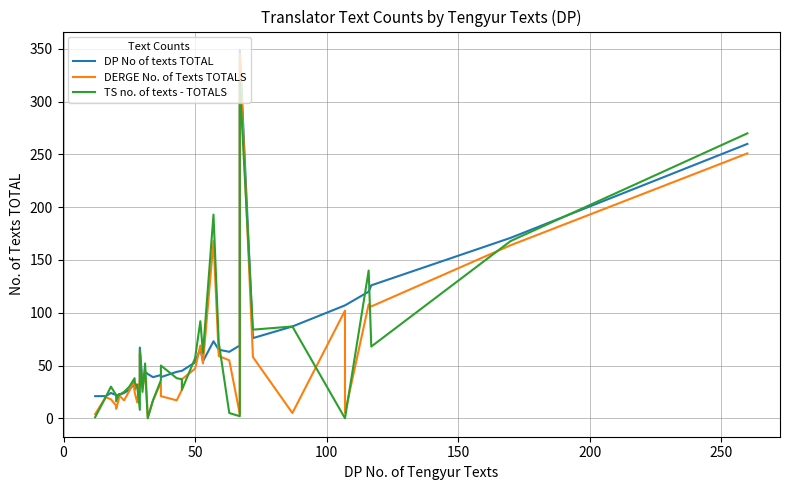

What position from the right is 0?

38